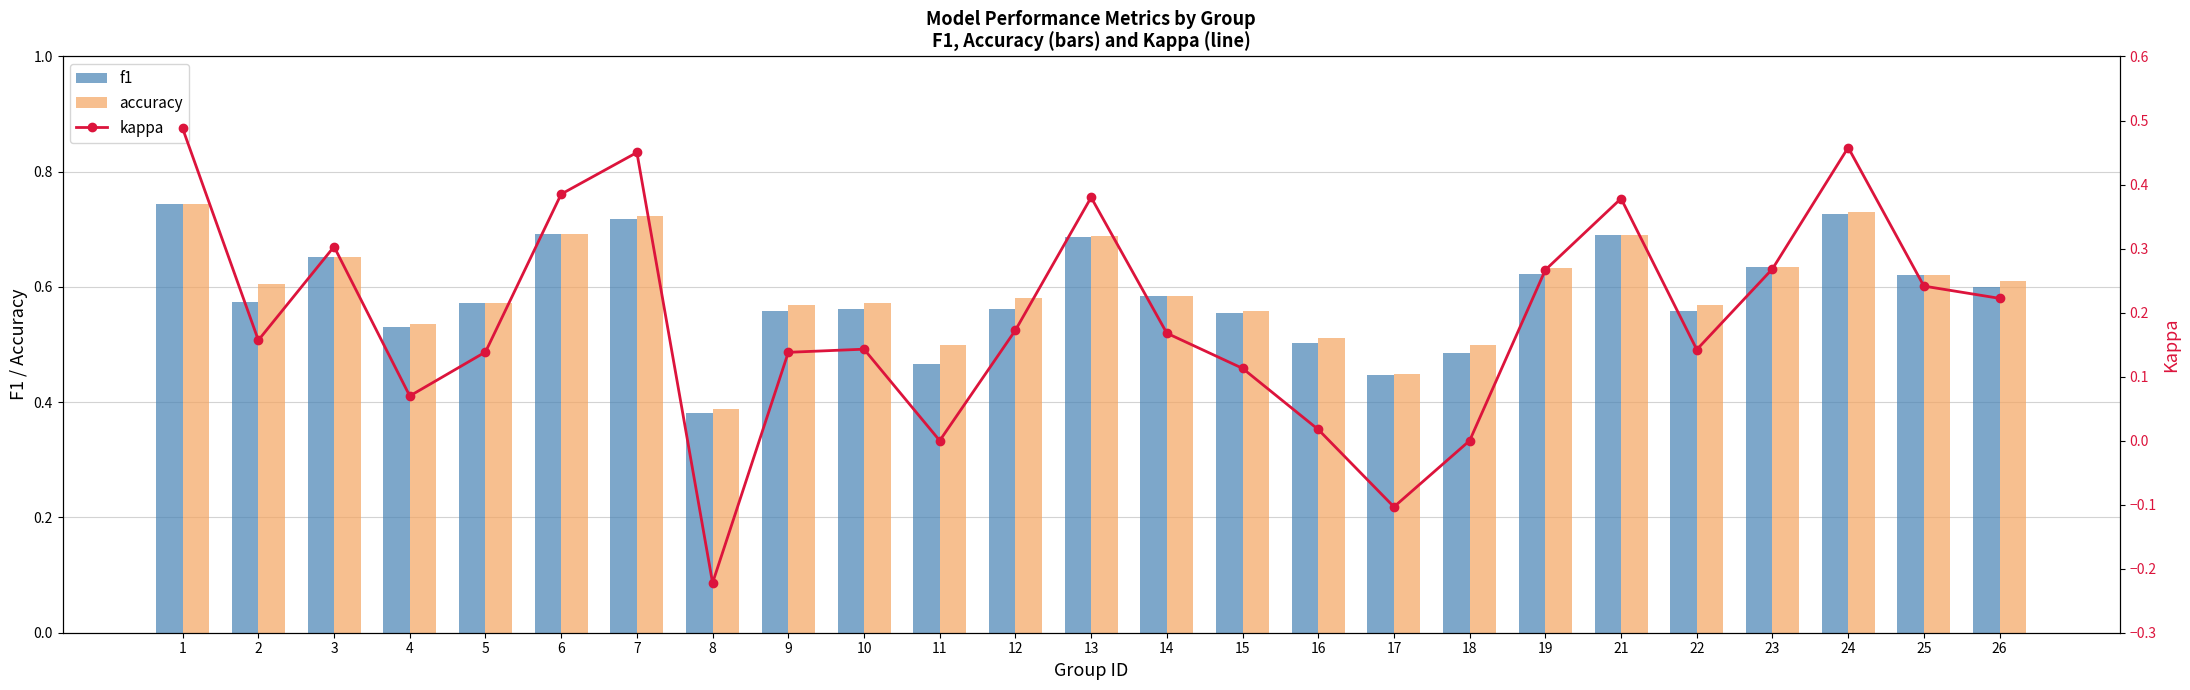

At which category does the chart reach its minimum across all series?

8